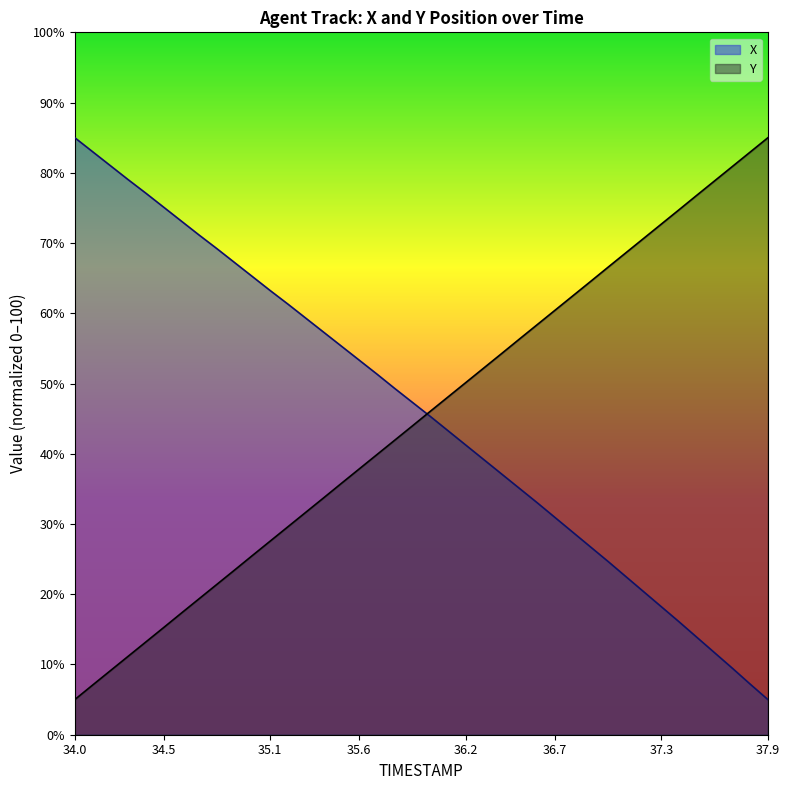

Reading left to right, what are all the values shown in this chart?

TIMESTAMP: 5.0	7.1	9.1	11.2	13.2	15.3	17.3	19.4	21.4	23.5	25.5	27.6	29.6	31.7	33.7	35.8	37.8	39.9	41.9	44.0	46.0	48.1	50.1	52.2	54.2	56.3	58.3	60.4	62.4	64.5	66.6	68.6	70.6	72.7	74.7	76.8	78.9	80.9	83.0	85.0
X: 85.0	83.0	81.0	79.0	77.1	75.1	73.1	71.1	69.2	67.2	65.2	63.2	61.3	59.3	57.3	55.3	53.3	51.3	49.3	47.3	45.3	43.3	41.2	39.2	37.2	35.1	33.1	31.0	28.9	26.8	24.7	22.5	20.4	18.2	16.1	13.9	11.7	9.5	7.2	5.0